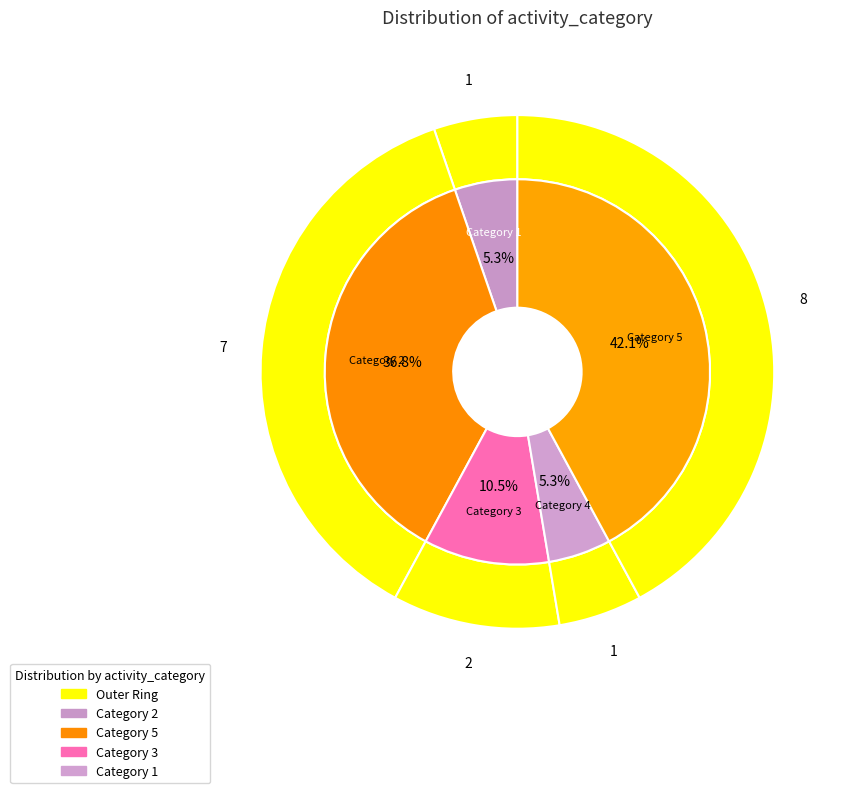

Is 3 the majority of the pie?

No